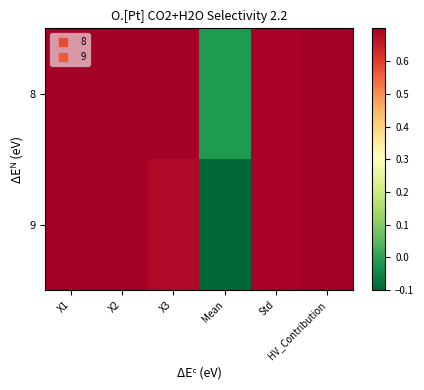

Which series has the largest total across all categories?

8